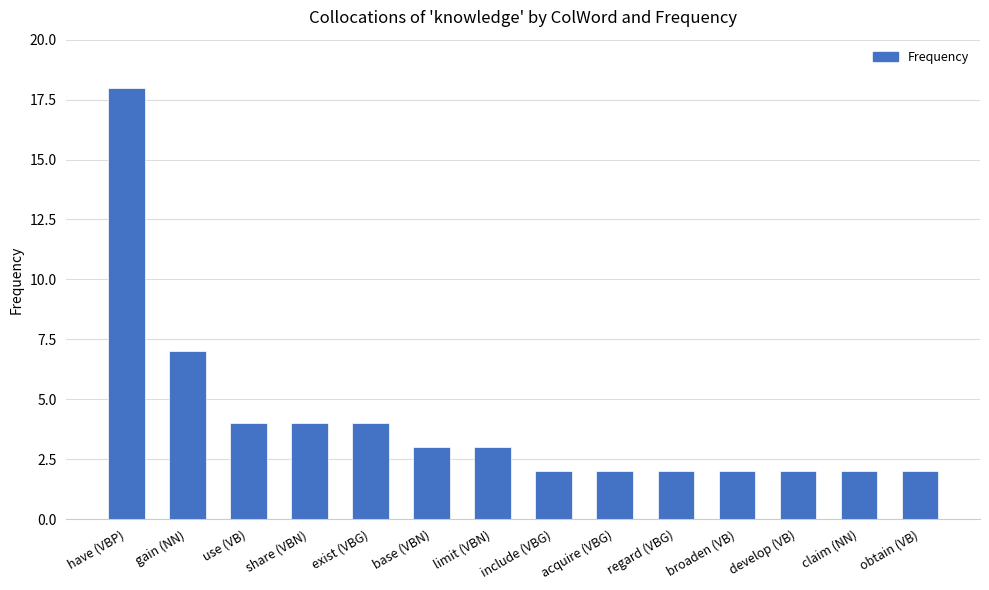

What is the label of the 2nd bar from the right?

claim (NN)